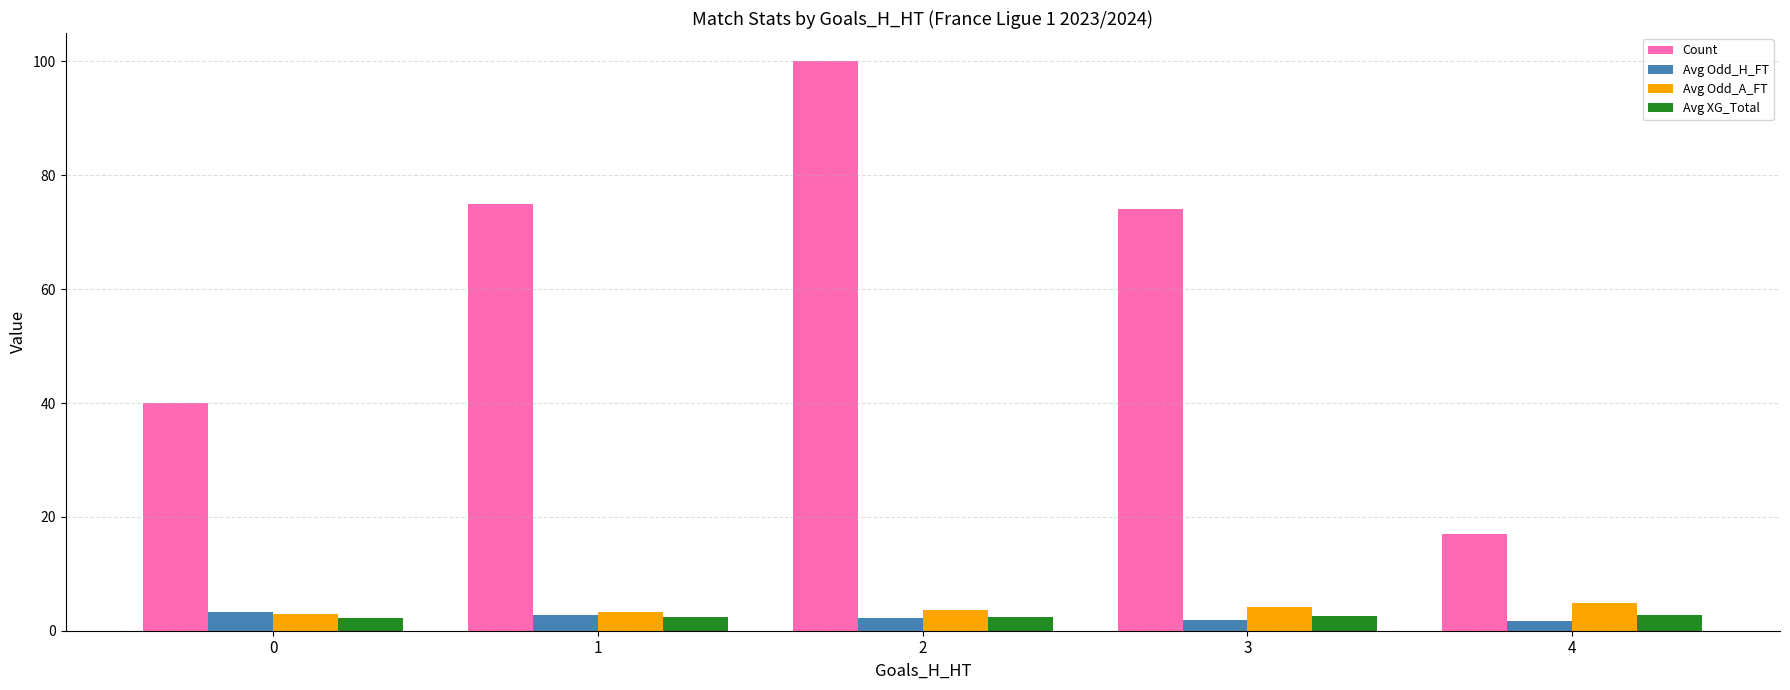

What is the average value of the Avg XG_Total series?

2.5